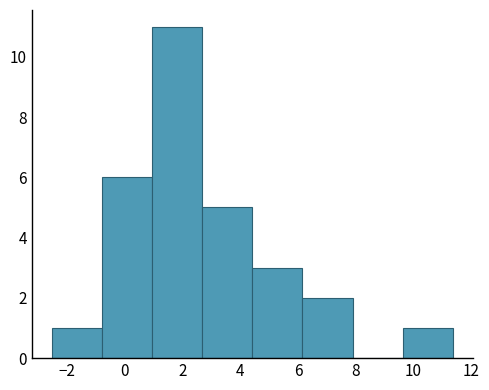

Reading left to right, list every bar in this chart as the range it spans on the x-axis followed by its height. Neither the bar edges nor the heights are printed on the chart, so give them approximately, as read against the axes.

-2.6 to -0.8: 1
-0.8 to 1.0: 6
1.0 to 2.6: 11
2.6 to 4.4: 5
4.4 to 6.2: 3
6.2 to 7.8: 2
7.8 to 9.6: 0
9.6 to 11.4: 1